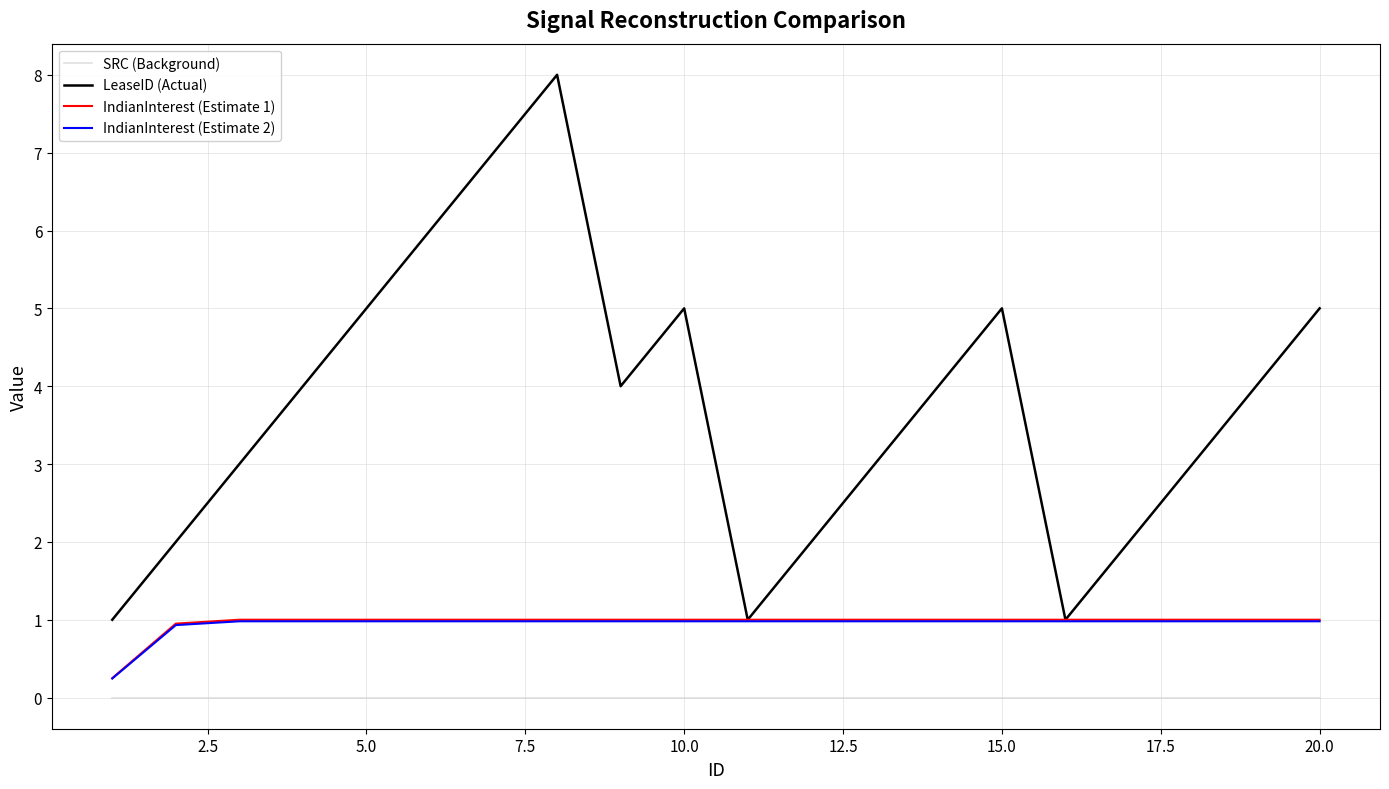

Which series has the largest total across all categories?

LeaseID (Actual)